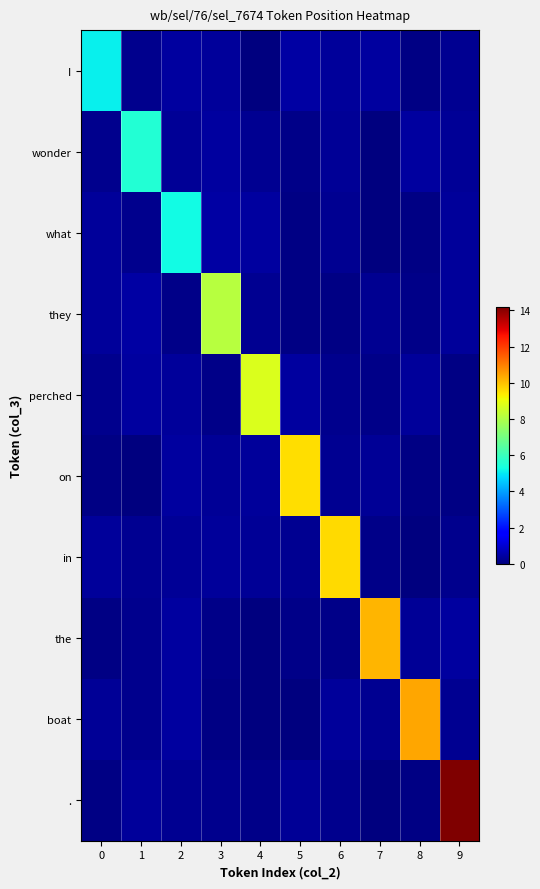

How many series are shown in this chart?

10